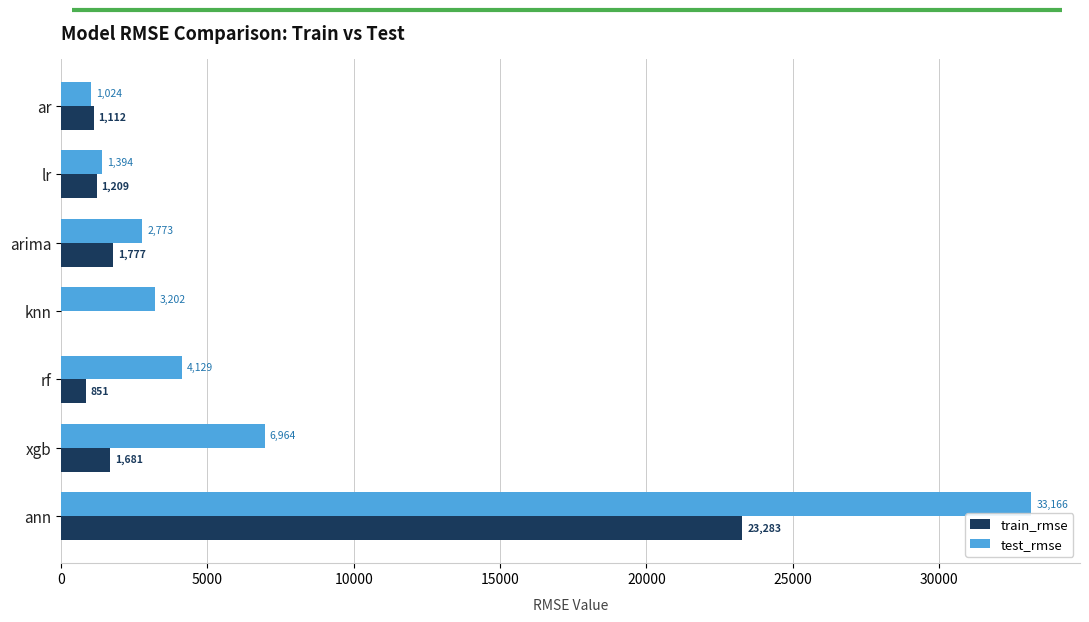

Is it true that train_rmse equals 1112.4 at ar?

True